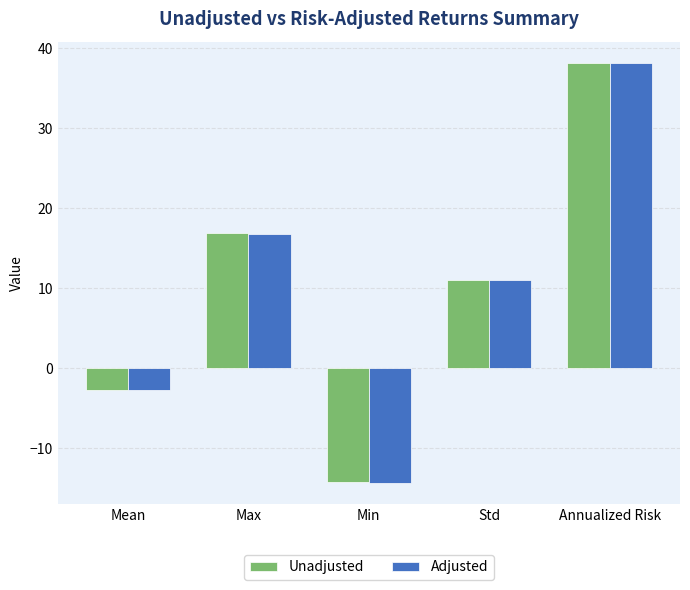

What is the difference between the maximum and minimum values in the Adjusted series?

52.5